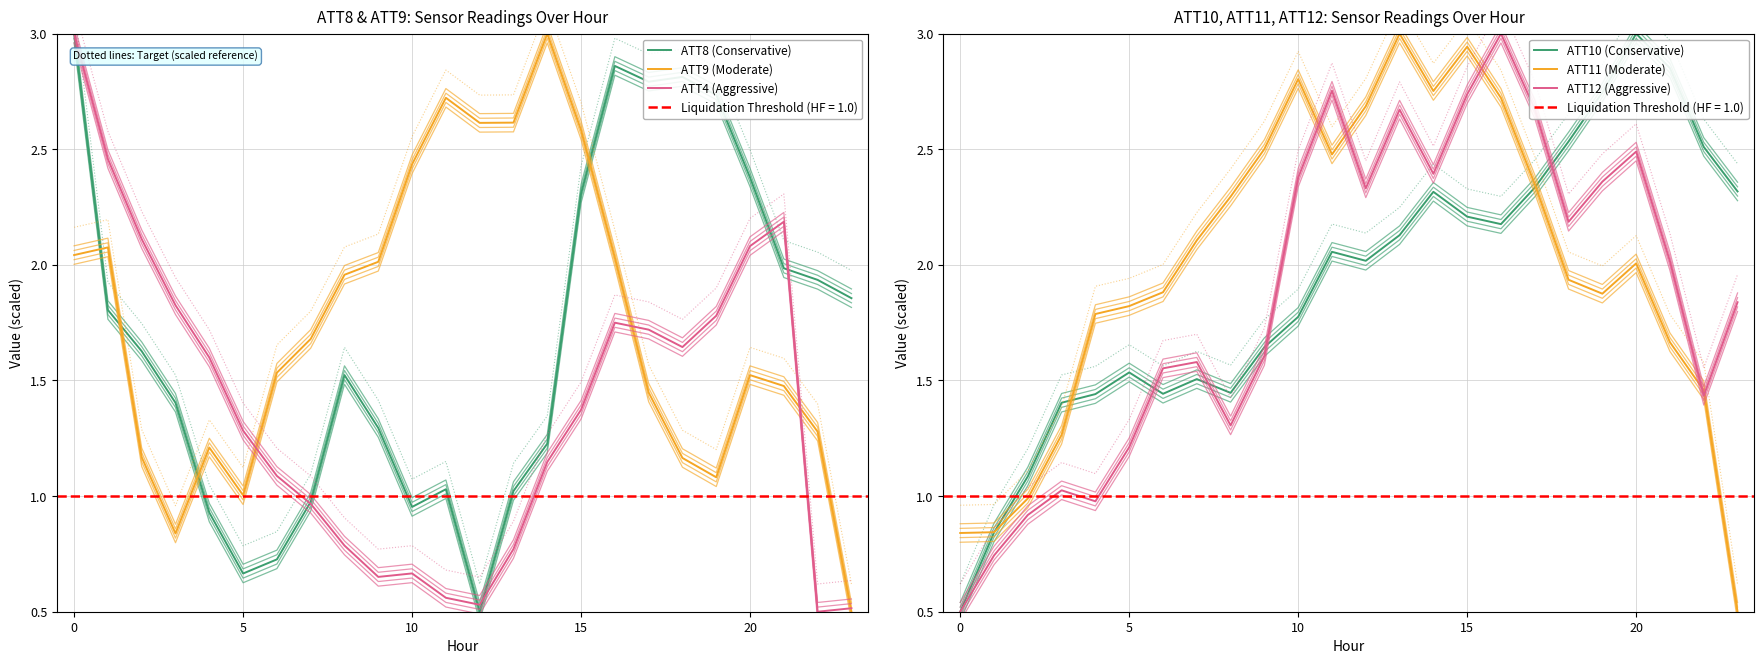

What is the minimum value shown in the chart?

0.5